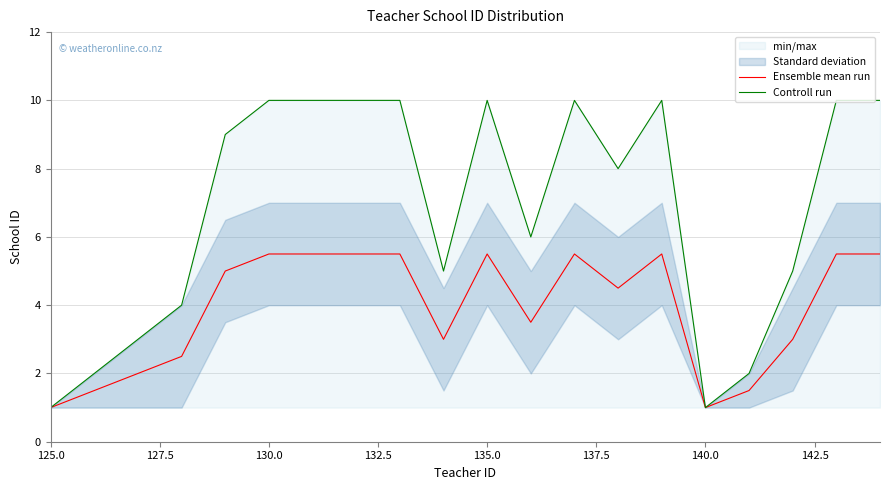

What is the lowest value of the Ensemble mean run series?

1.0